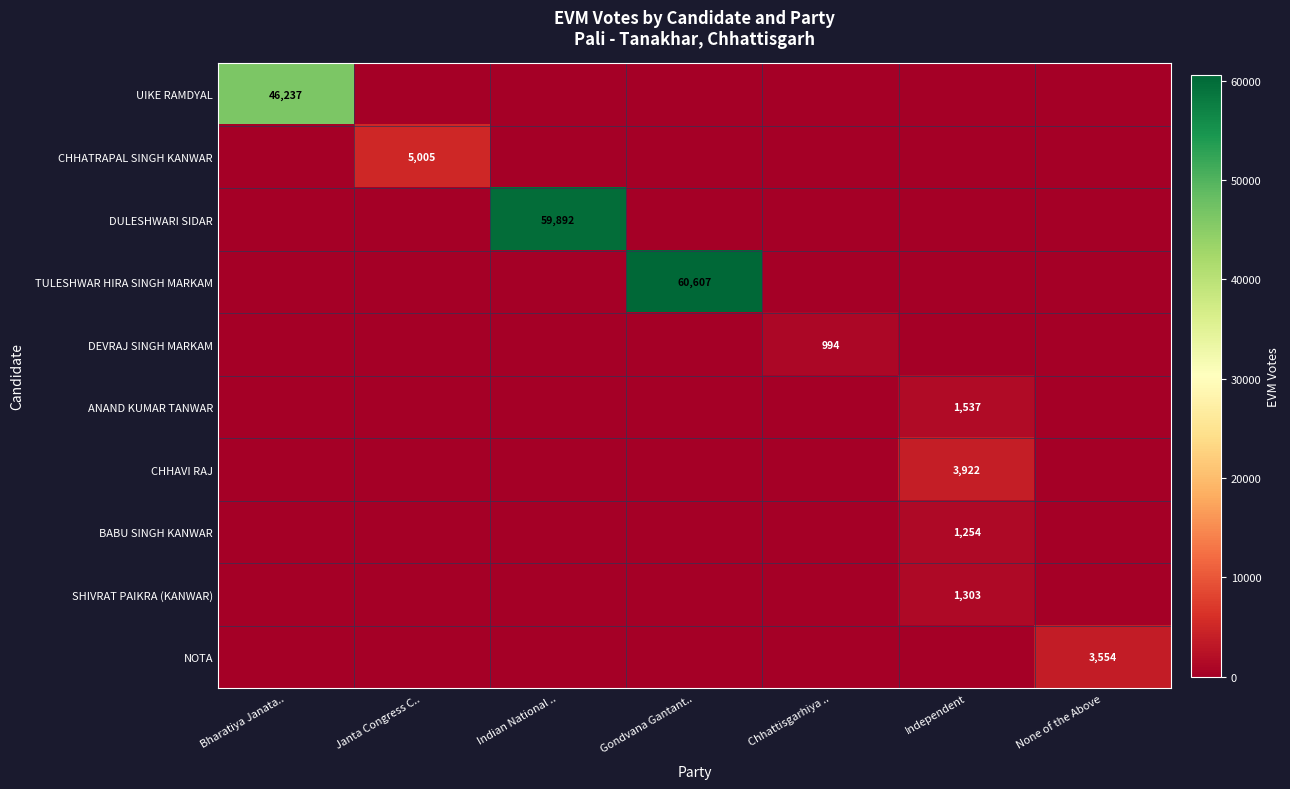

What is the spread (max minus min) of values at Janta Congress C..?

5005